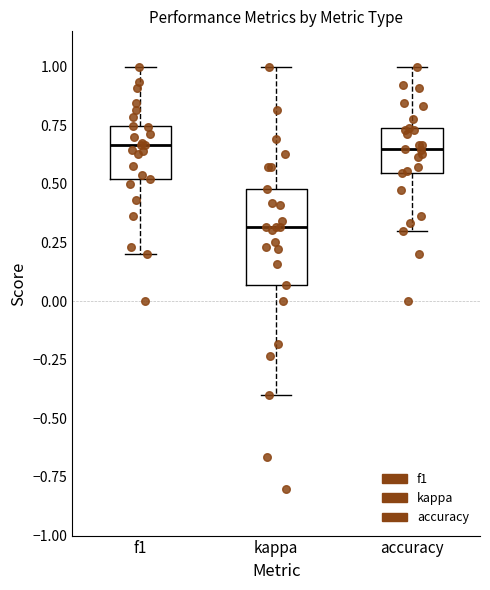

Where is the upper edge of the box for f1 on the y-axis? The values are not printed on the chart, so give them approximately, as read against the axis.

0.75